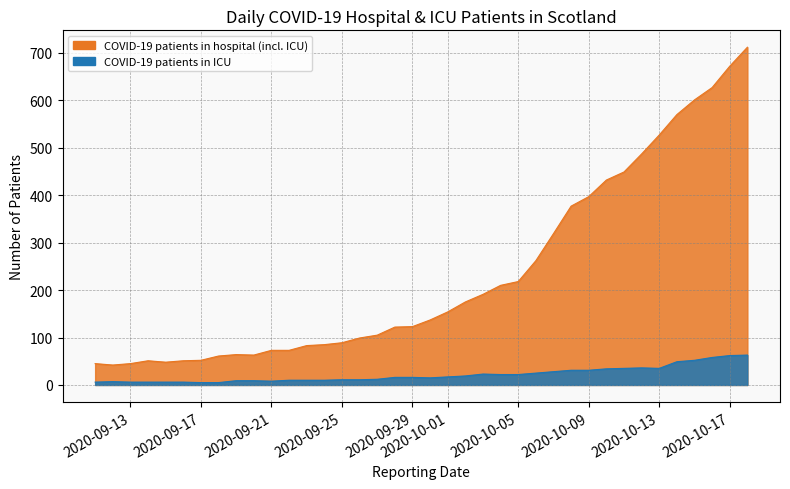

List the series in order of their overall mean, highest first.

COVID-19 patients in hospital (incl. ICU), COVID-19 patients in ICU